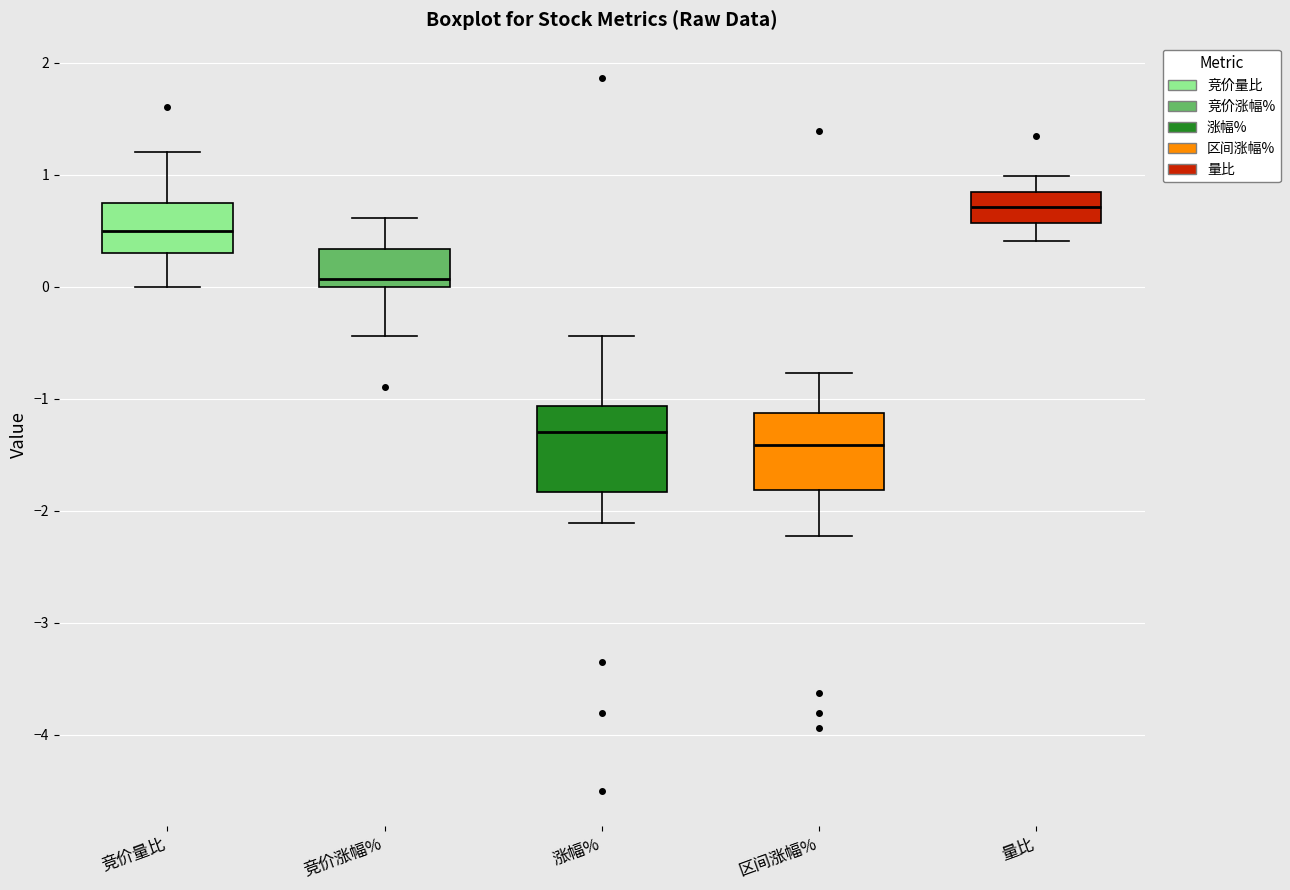

Which box's median line is the highest?

量比